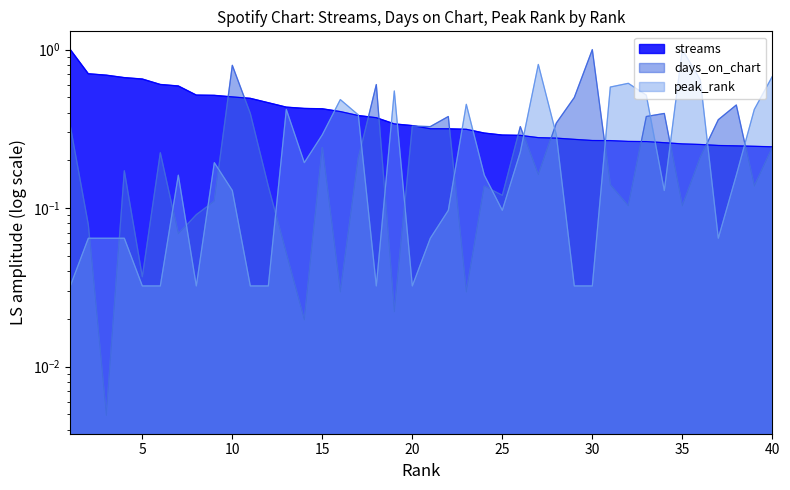

Between which two adjacent categories do peak_rank and days_on_chart first intersect?

2 and 3